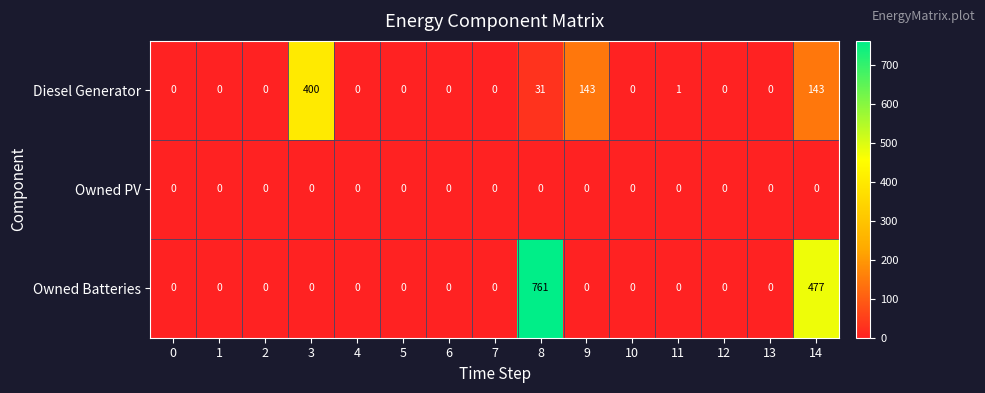

What is the difference between the maximum and minimum values in the Owned Batteries series?

761